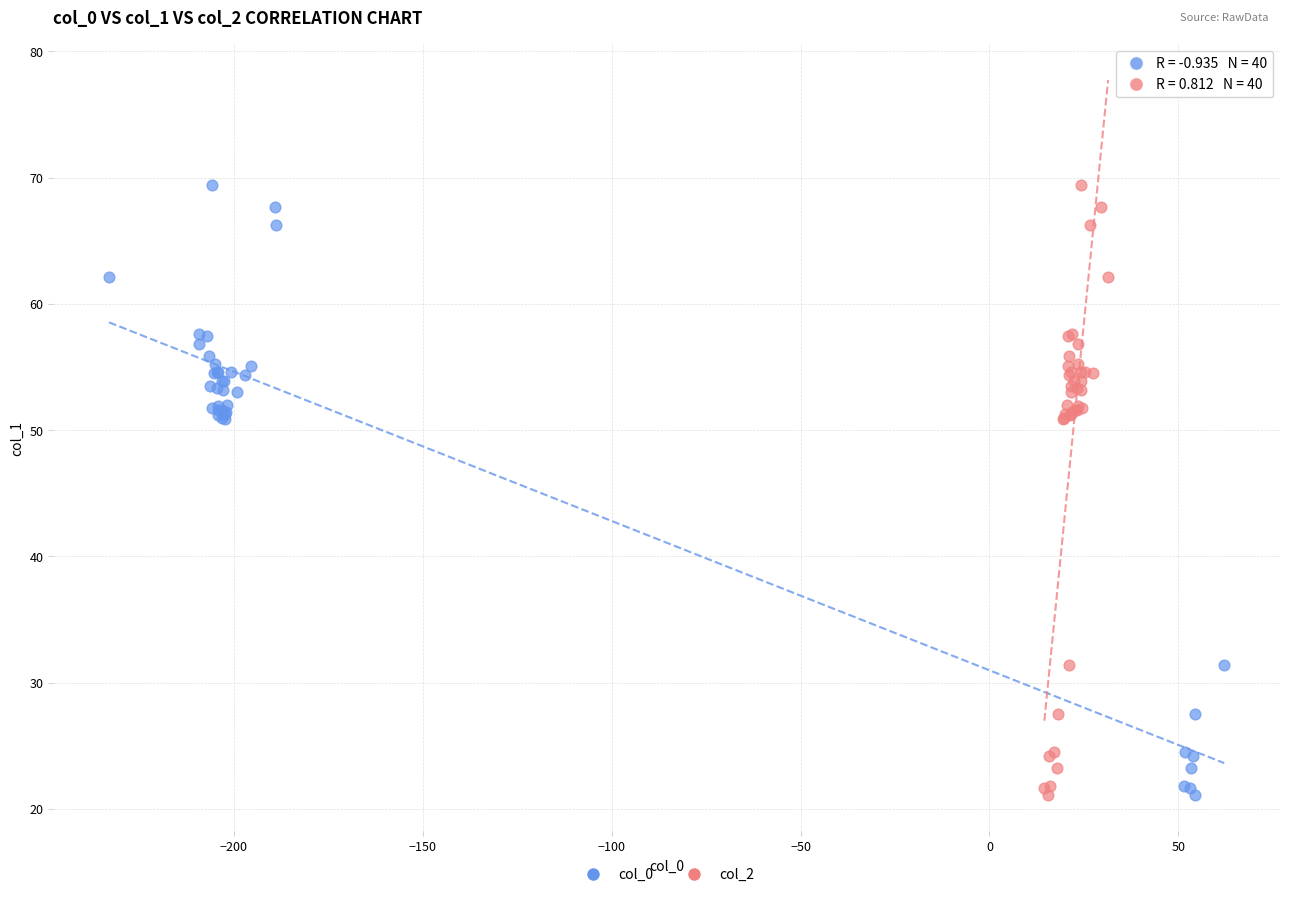

What are all the series names shown in the legend?

col_0, col_2